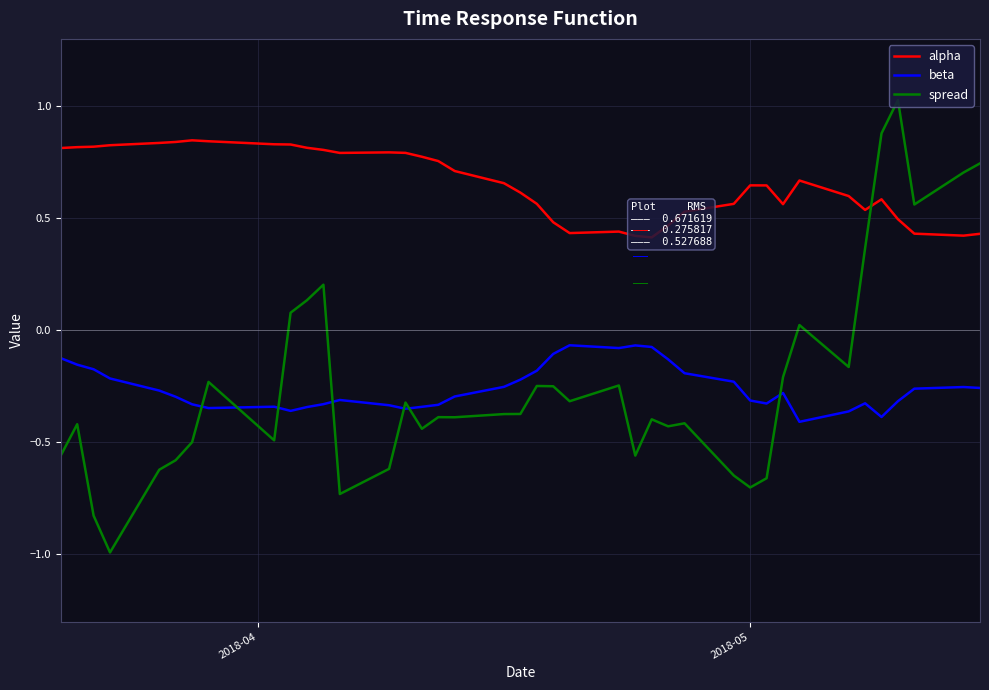

Which series has the largest total across all categories?

alpha